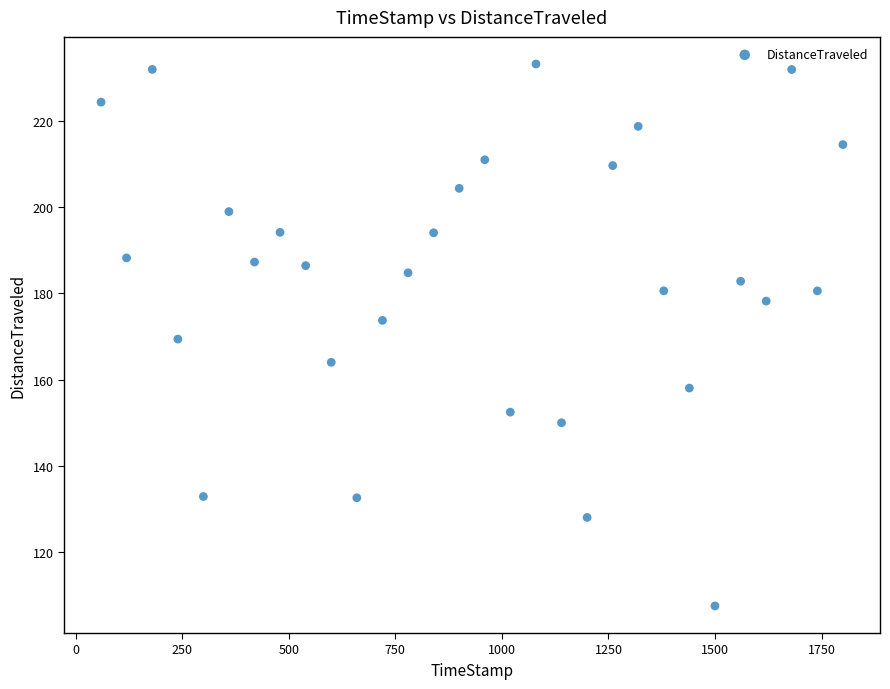

What is the range of X values (max minus min)?

1739.9